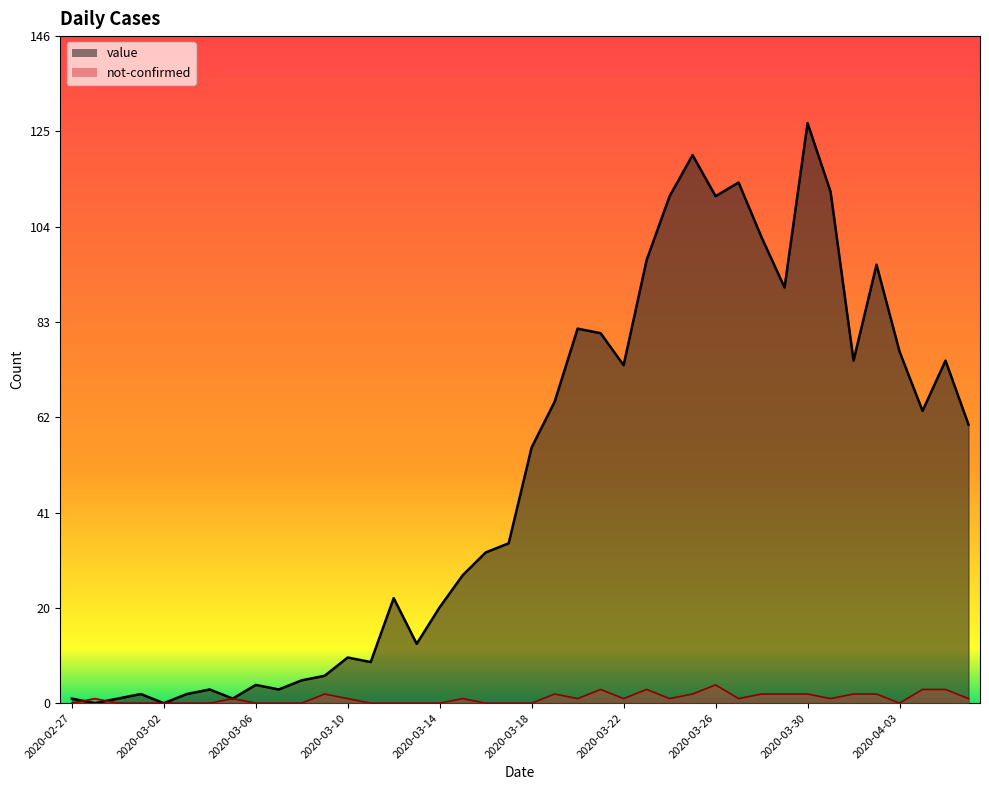

The value of not-confirmed at 2020-03-28 is 4. True or false?

False